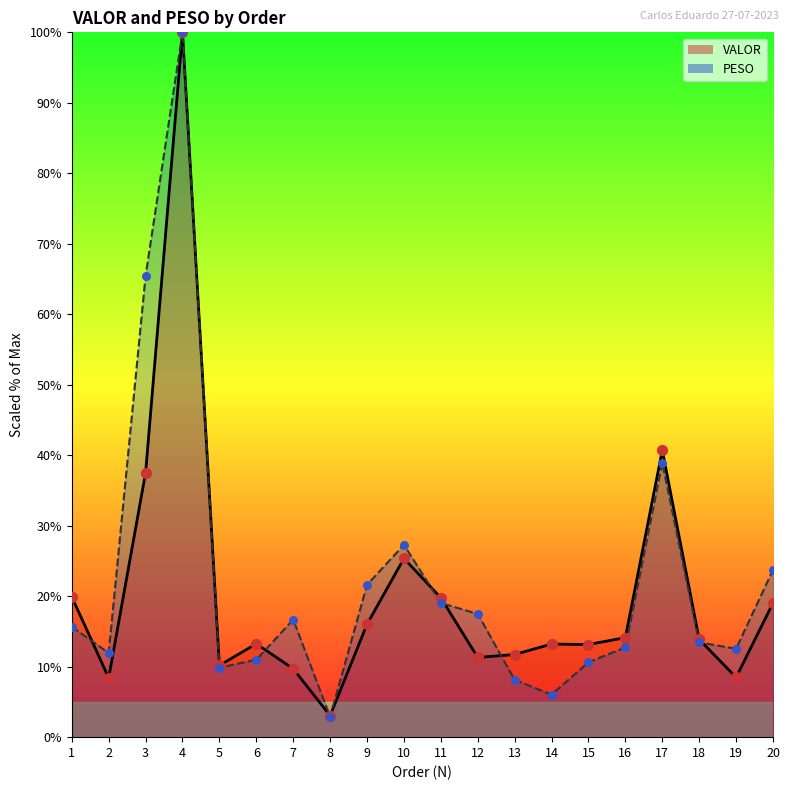

At how many categories does at least one series exceed 13?

15